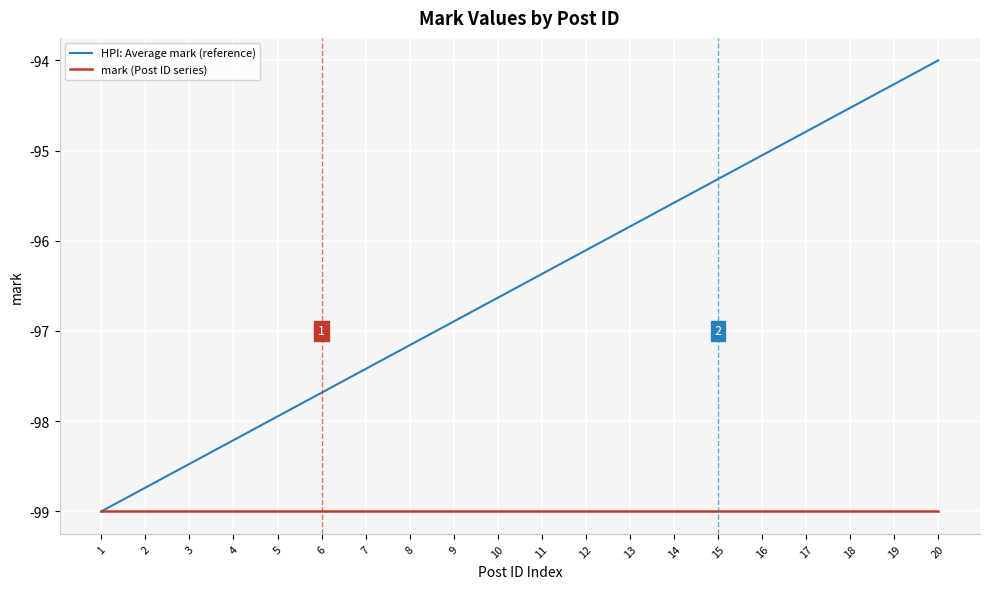

What is the smallest value displayed?

-99.0